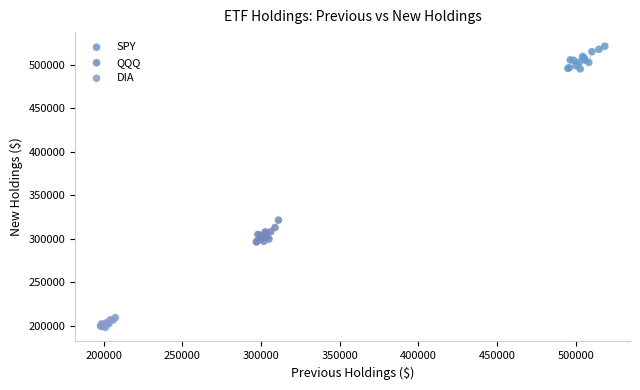

Which series contains the highest Y value?

SPY